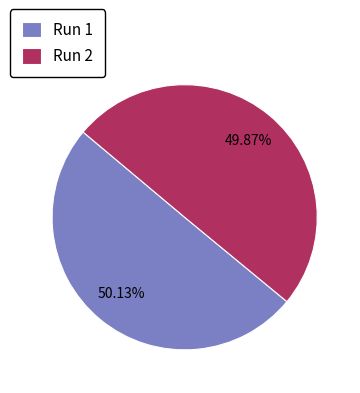

Is the sum of Run 2 and Run 1 greater than half?

Yes